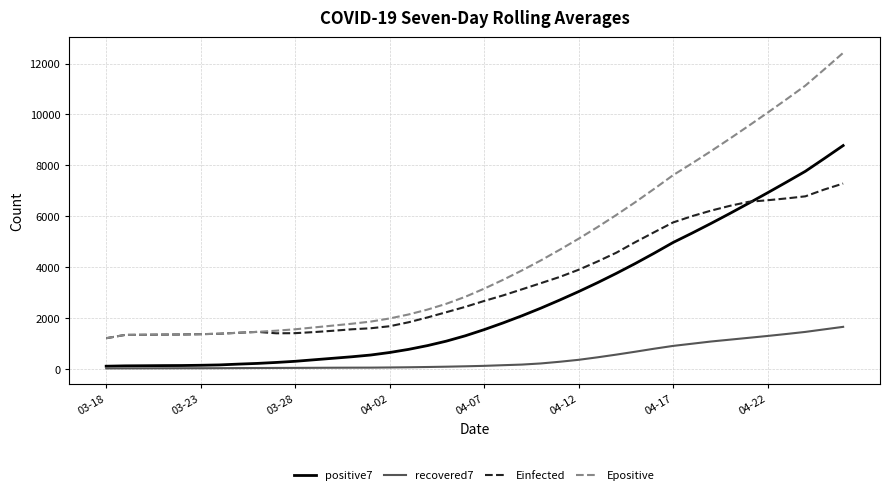

Is this an area chart (filled region under the line)?

No